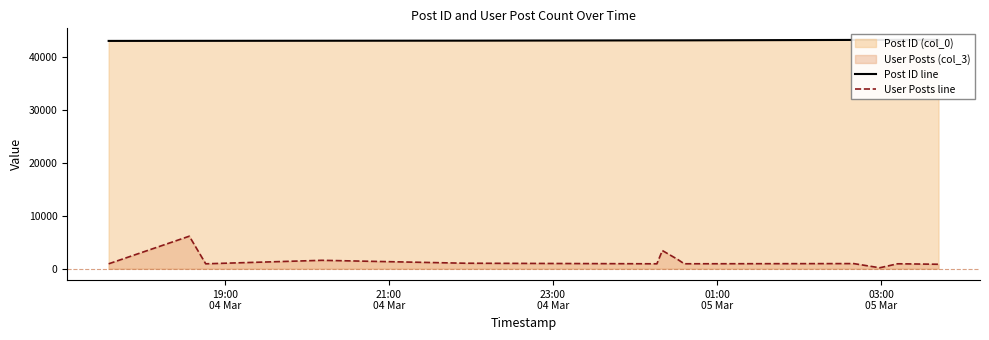

What is the label of the 5th point from the left?

03:00
05 Mar